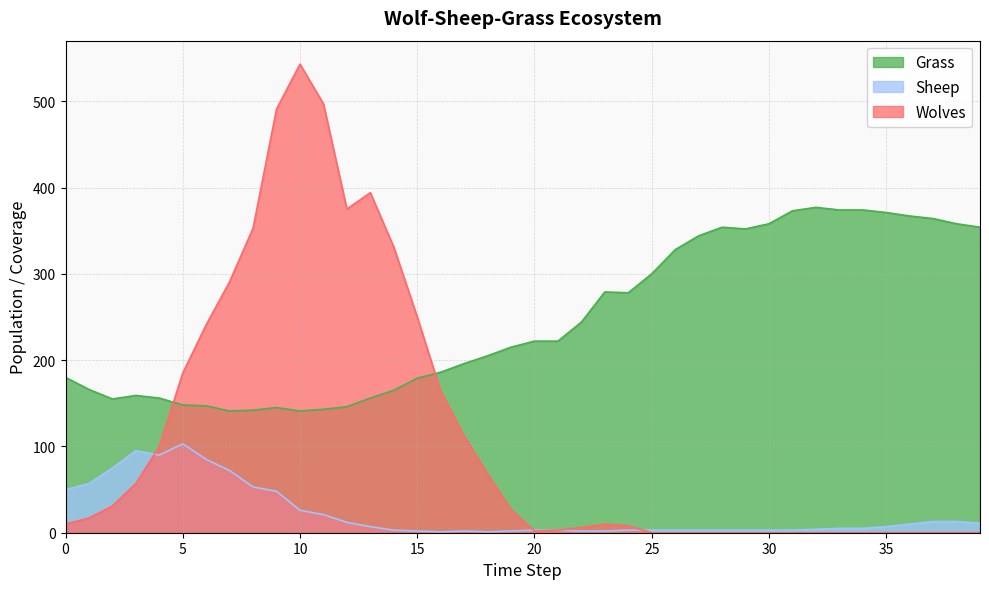

Which series changed the most between 35 and 36?

Grass